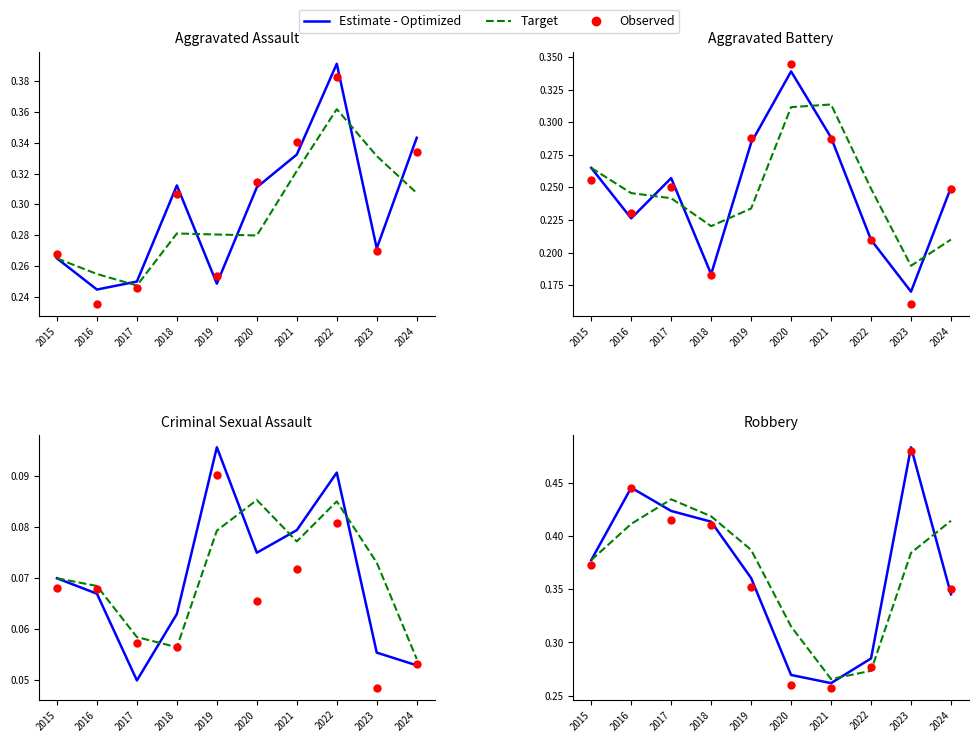

Is the value of Estimate - Optimized at 2023 greater than the value of Observed at 2016?

Yes